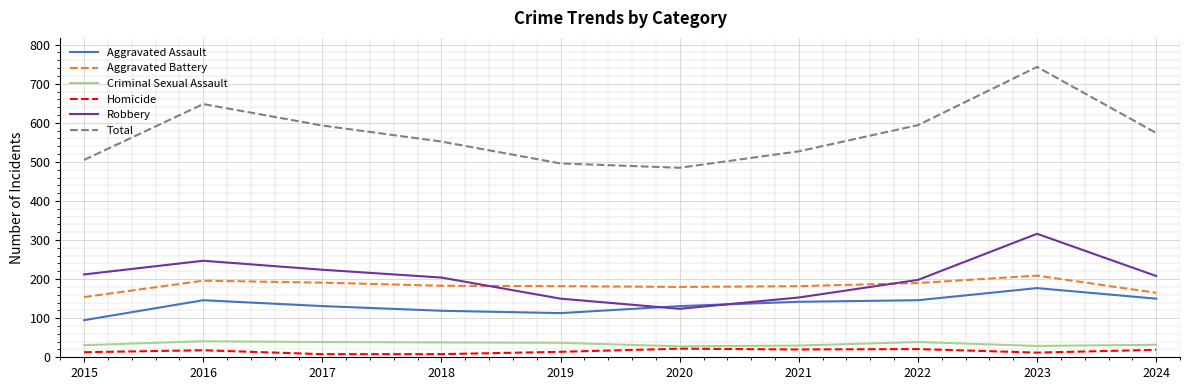

Between 2019 and 2022, which series saw the biggest shift?

Total